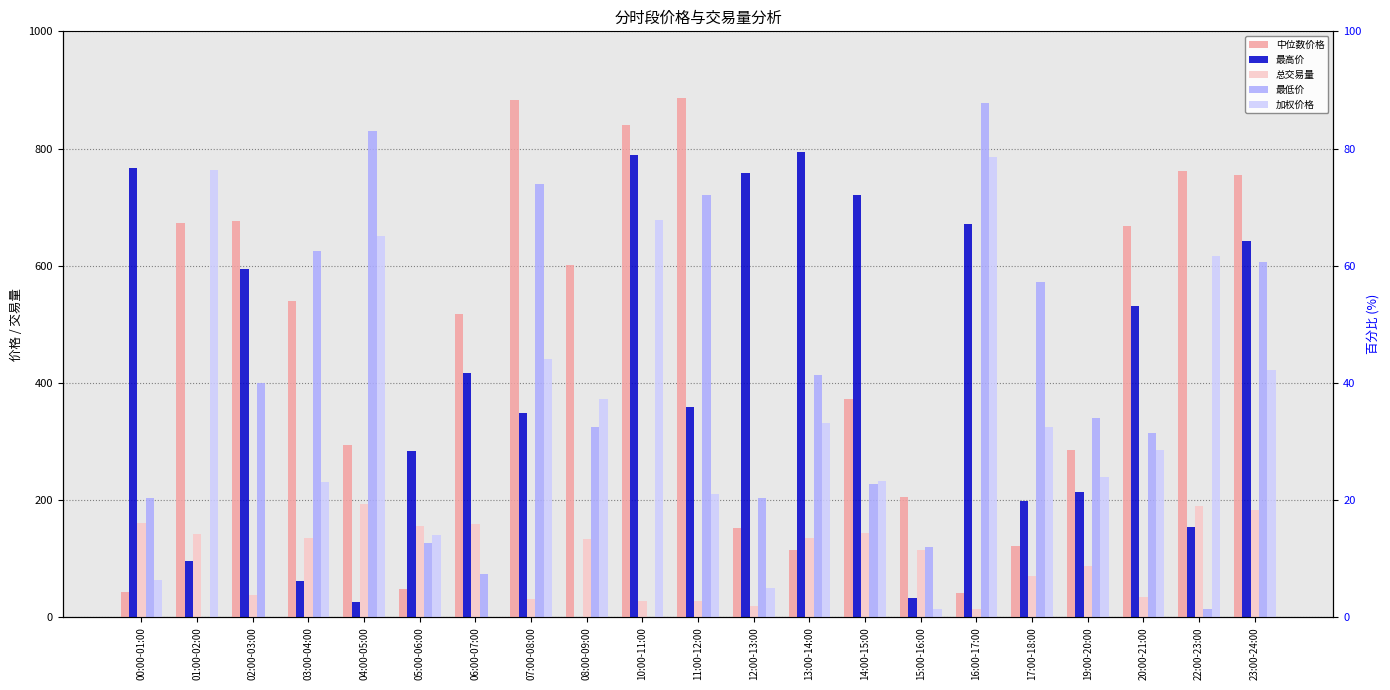

What is the label of the 5th bar from the left?

04:00-05:00